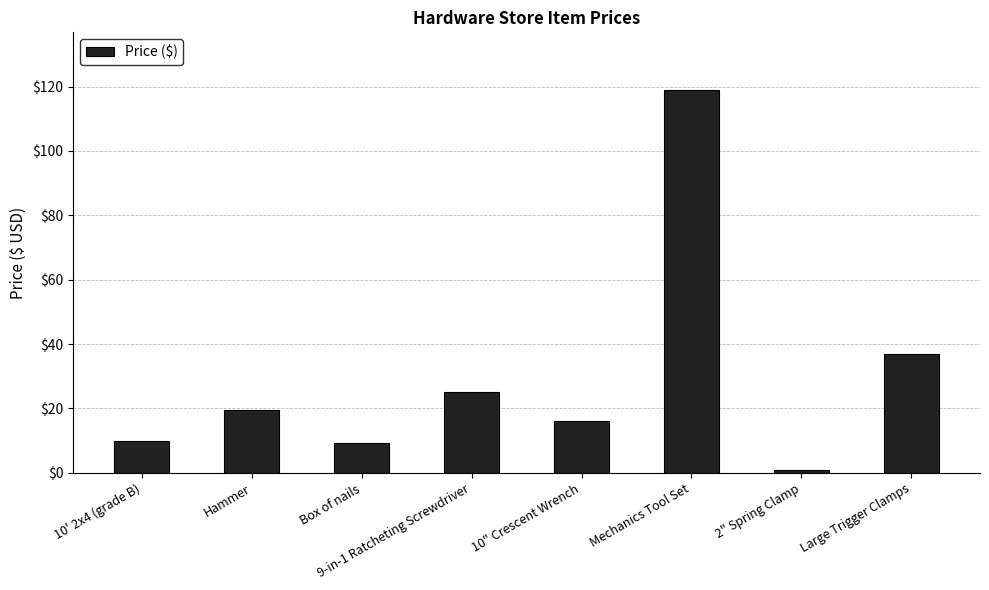

The value at Large Trigger Clamps is 37.0. True or false?

True